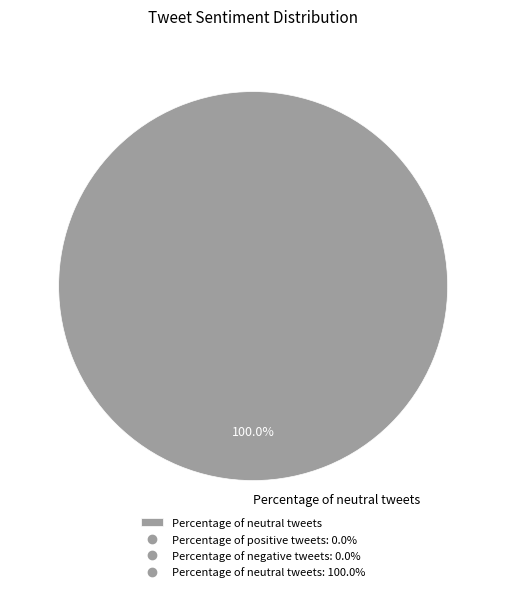

How many segments does this pie chart have?

1